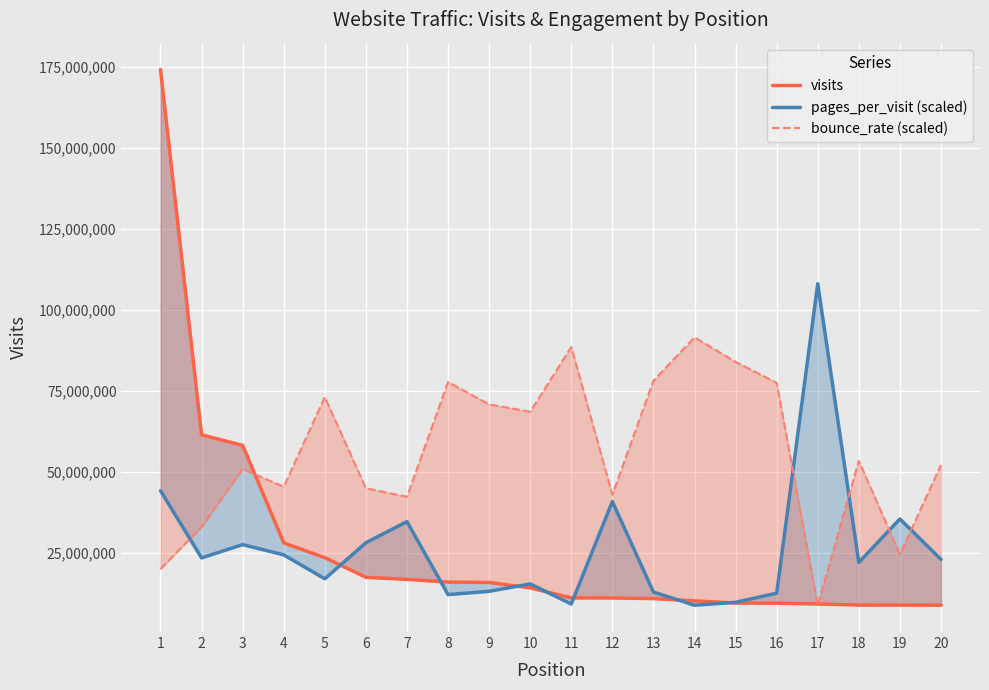

Which series changed the most between 16 and 20?

bounce_rate (scaled)